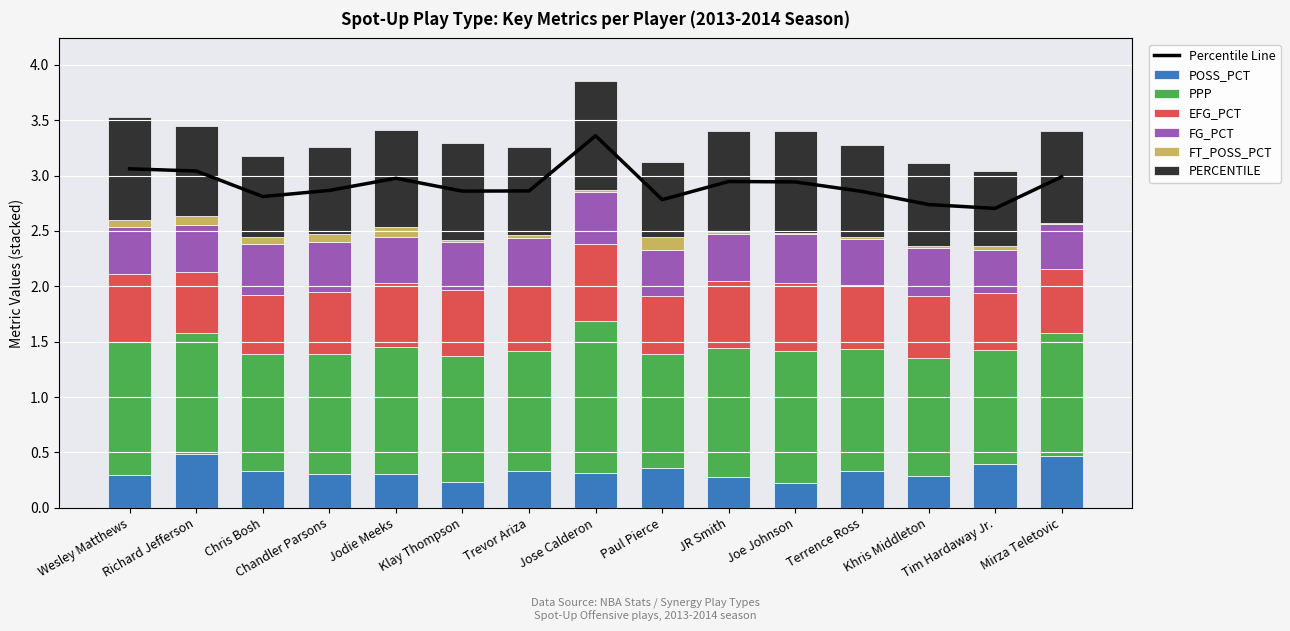

At which category is the sum across all series the highest?

Jose Calderon